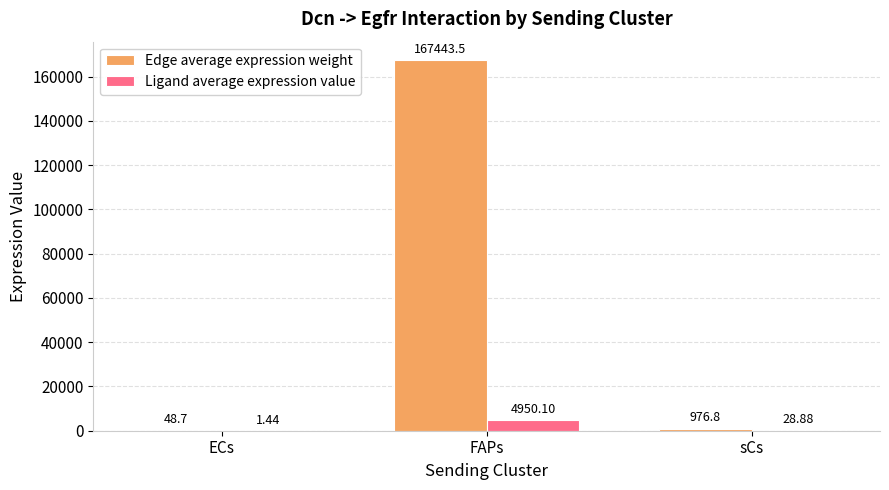

What are all the series names shown in the legend?

Edge average expression weight, Ligand average expression value